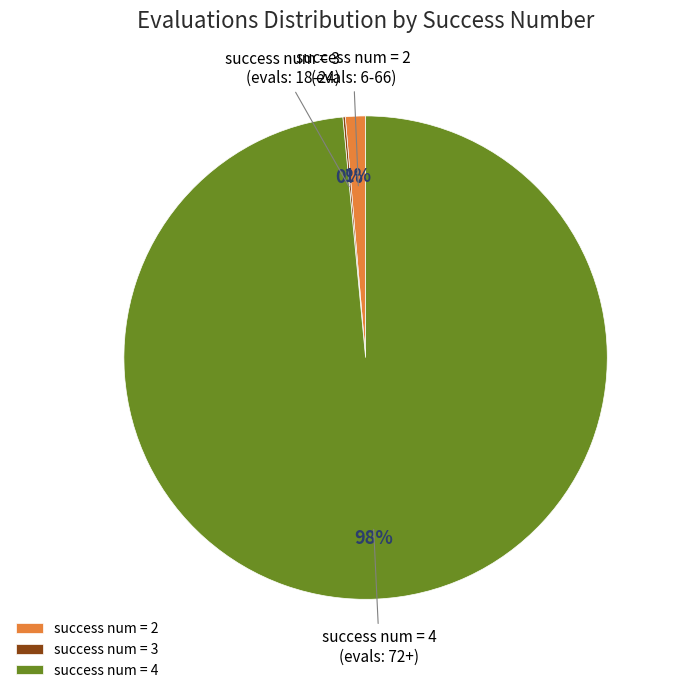

The success num = 4 slice represents 86% of the pie. True or false?

False